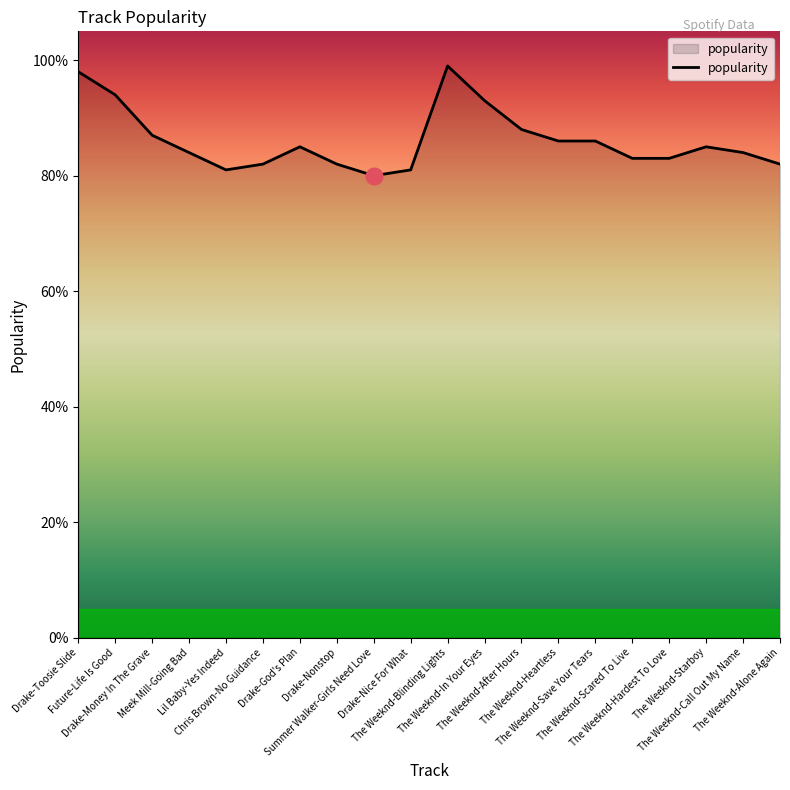

The value at Meek Mill-Going Bad is 46. True or false?

False